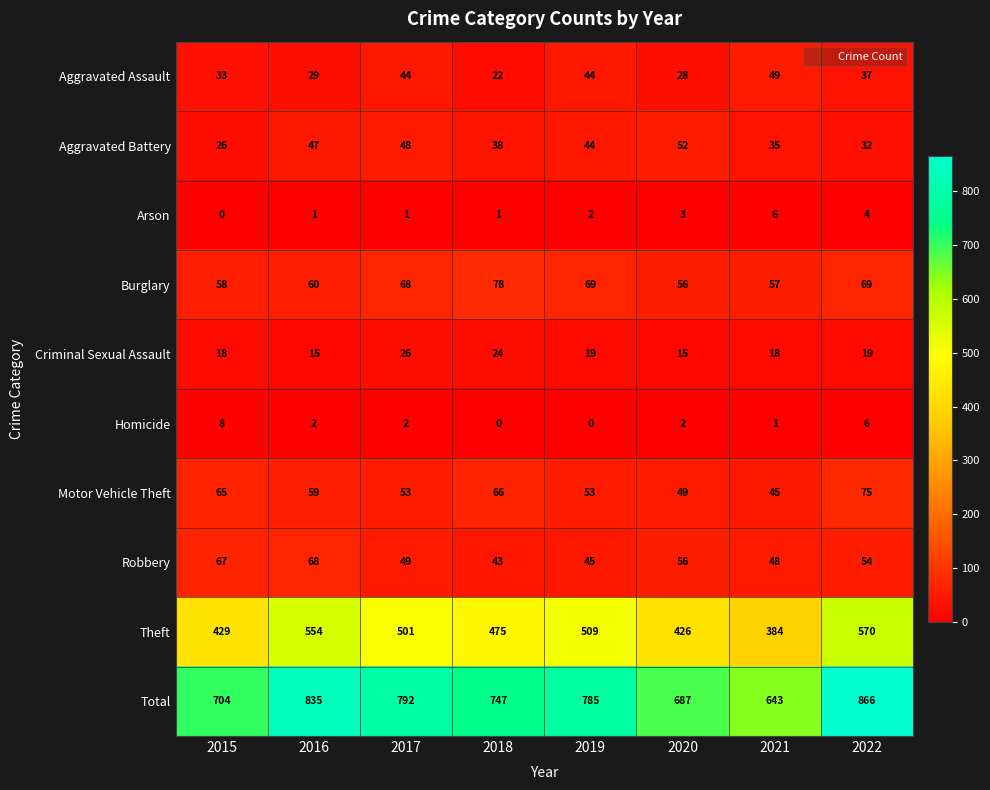

What is the difference between the Aggravated Battery values at 2016 and 2021?

12